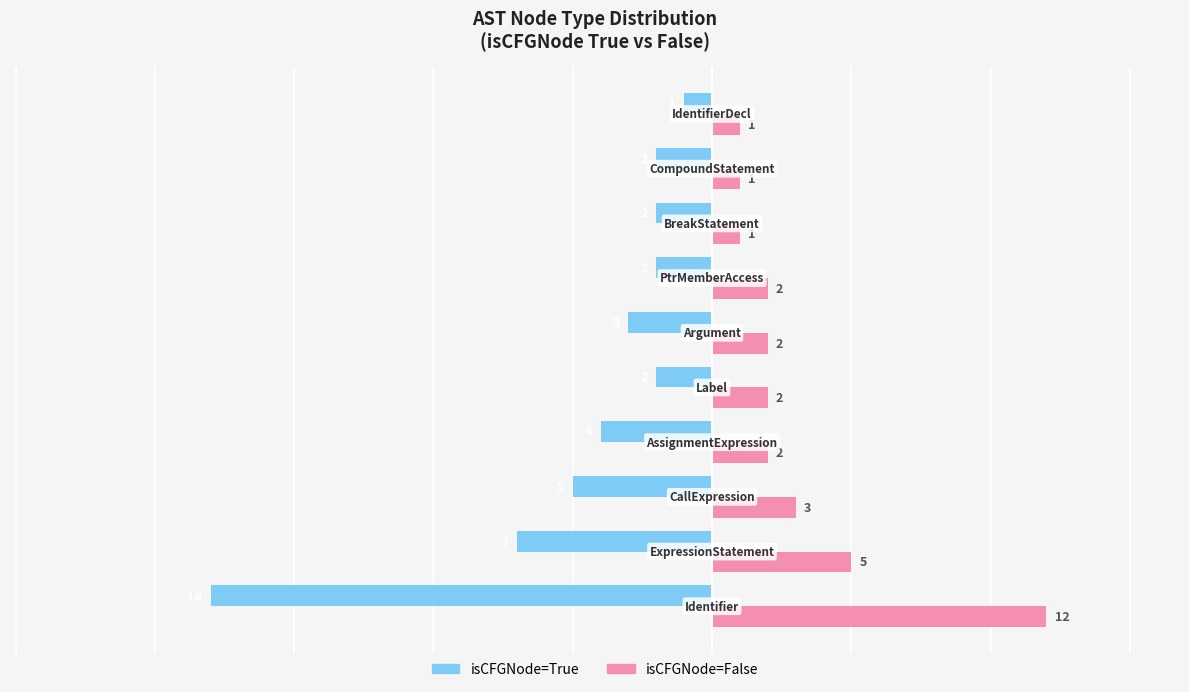

What is the minimum value shown in the chart?

-18